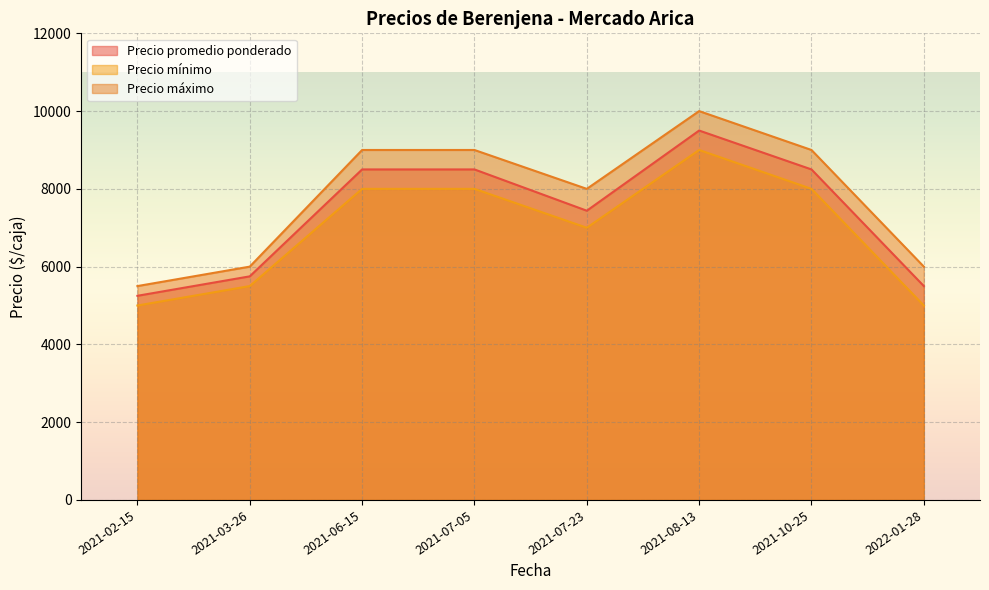

What is the total value across all series at 2021-06-15?

25500